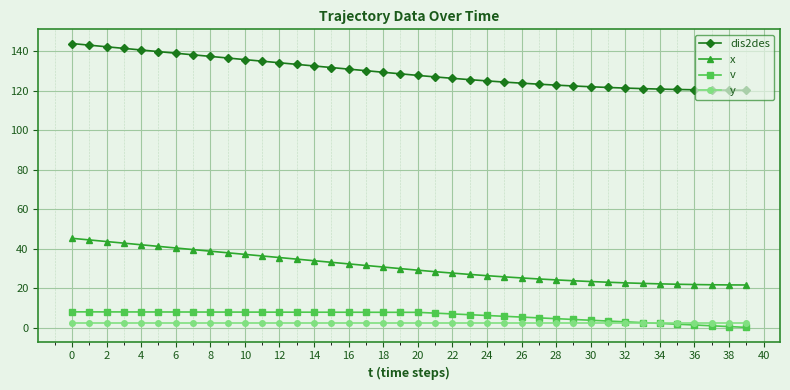

What are all the series names shown in the legend?

dis2des, x, v, y